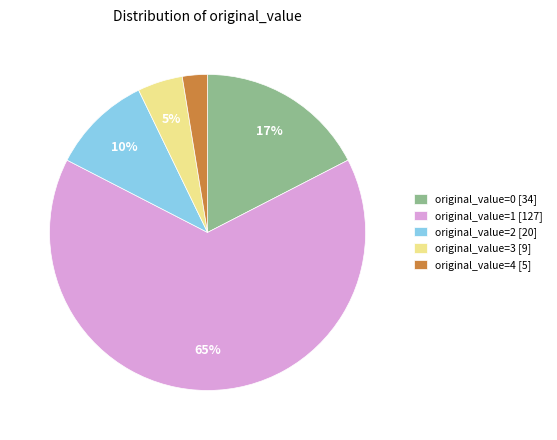

What is the smallest slice in the pie chart?

original_value=4 [5]